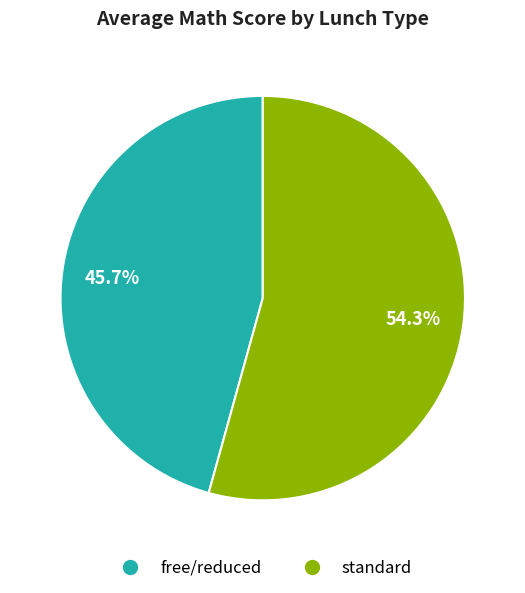

The free/reduced slice represents 55% of the pie. True or false?

False